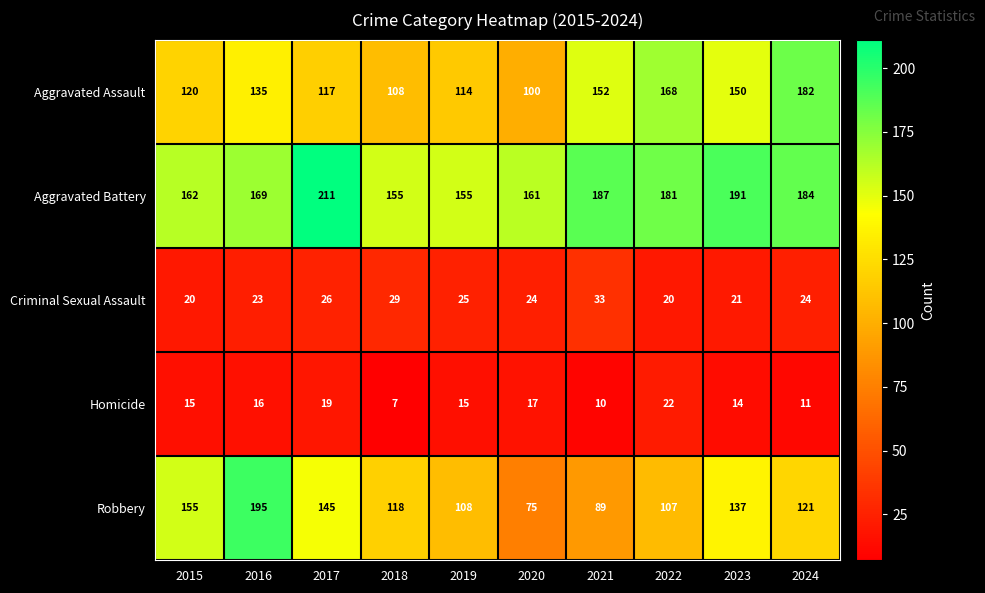

Which series changed the most between 2017 and 2021?

Robbery